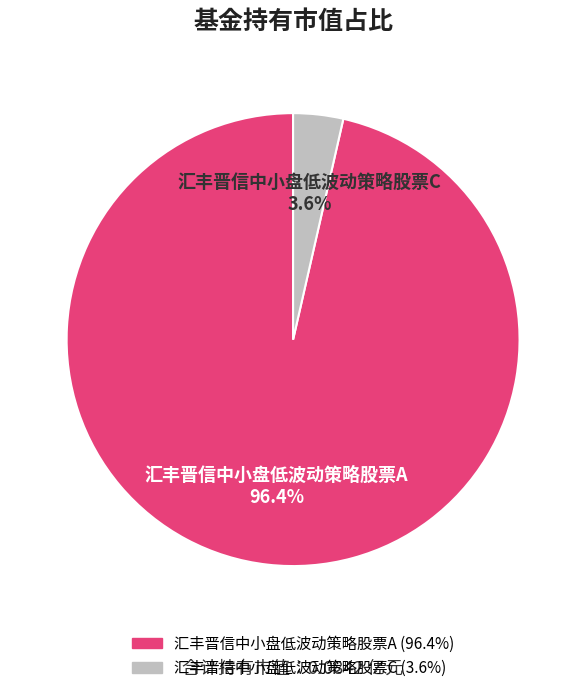

What is the smallest slice in the pie chart?

汇丰晋信中小盘低波动策略股票C